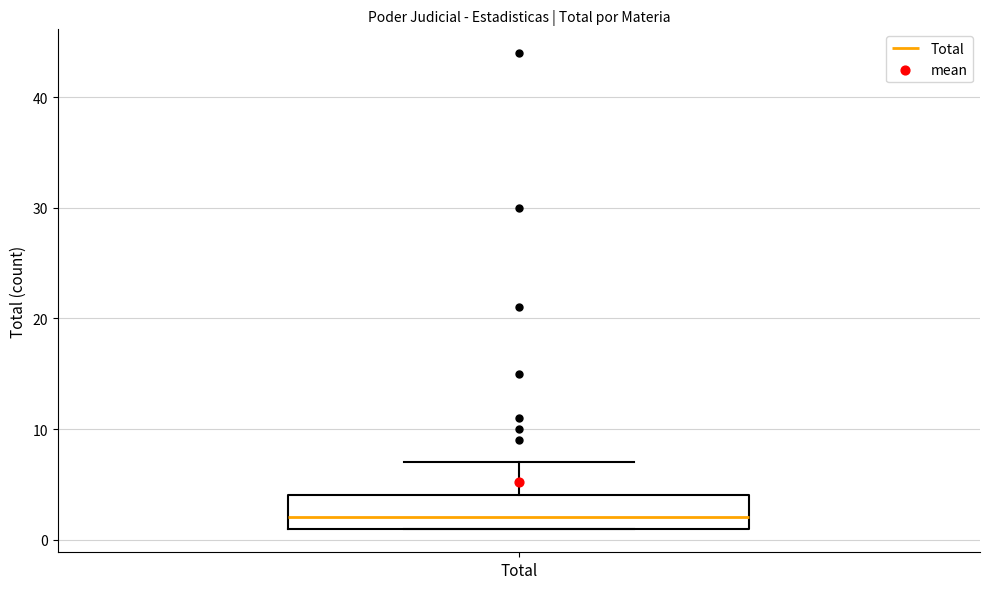

Read this box plot against the y-axis: the position of the median line, the range covered by the box, and the ends of both whiskers. The values are not printed on the chart, so give them approximately, as read against the axis.

median 2, box 1 to 4, whiskers 1 to 7